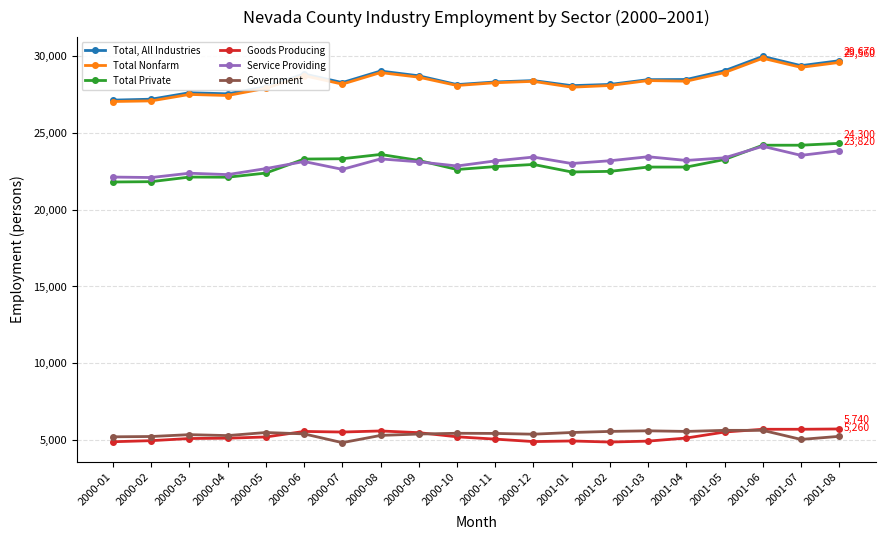

What is the total value across all series at 2001-05?

115720